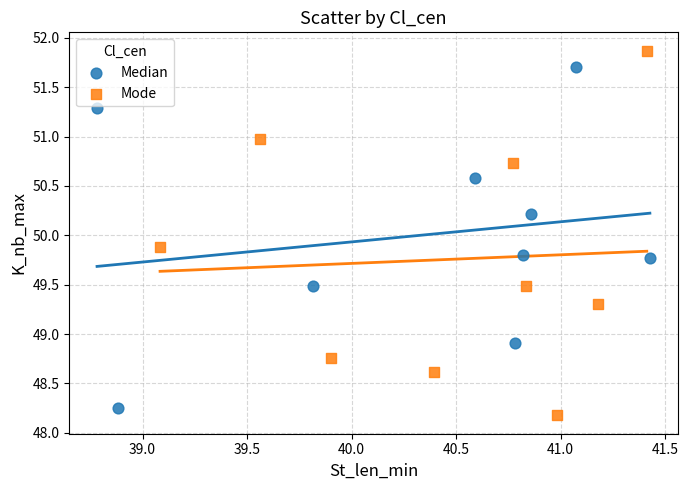

Which series has the largest Y range (max minus min)?

Mode